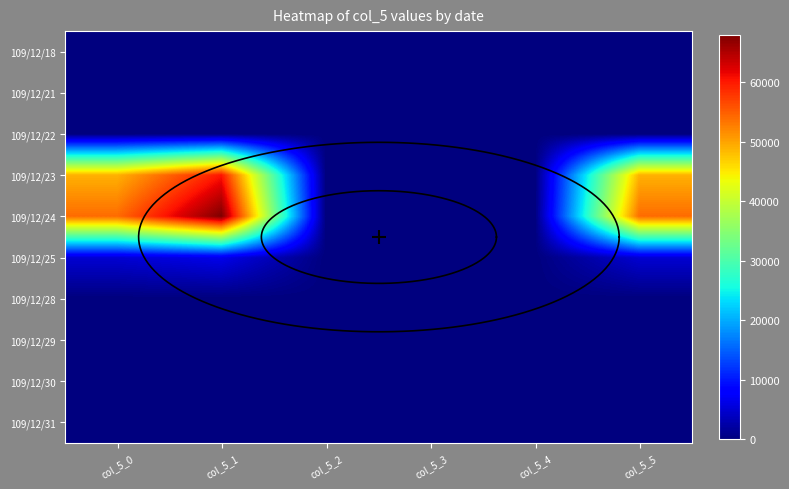

Is the value of 109/12/21 at col_5_2 greater than the value of 109/12/29 at col_5_2?

No